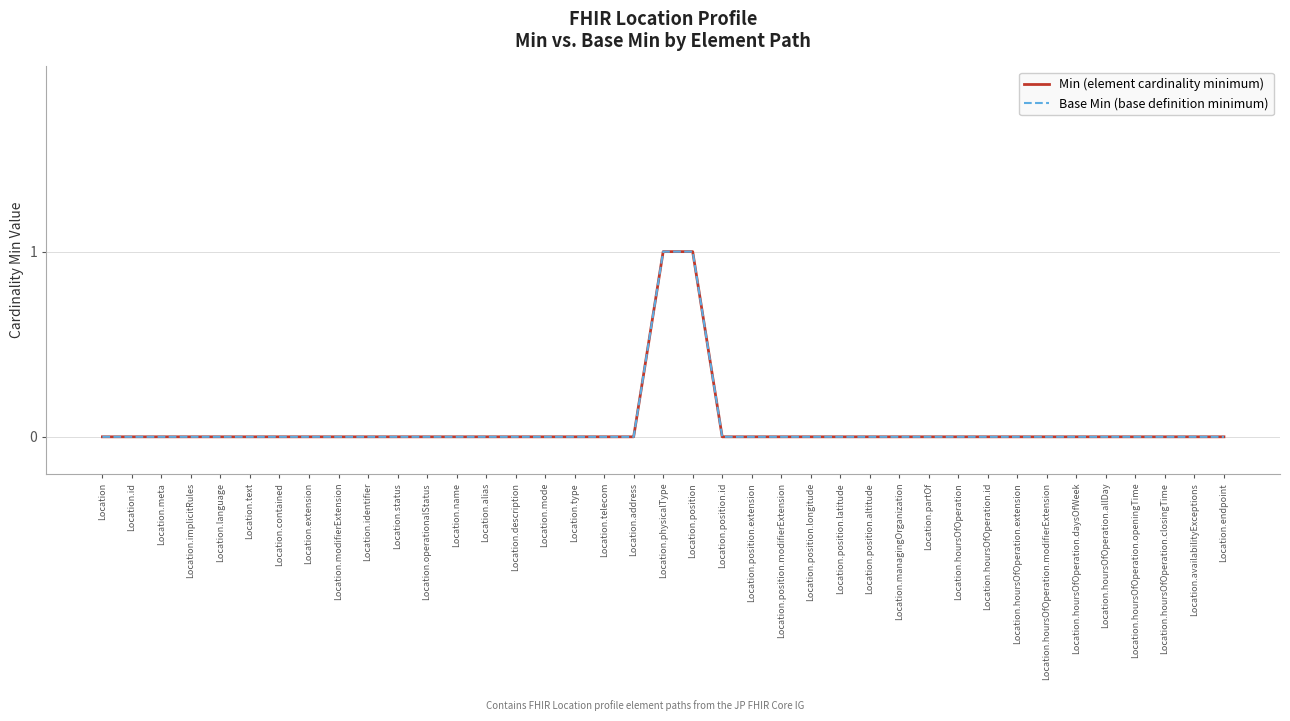

Reading left to right, list all the values displayed in this chart.

Min (element cardinality minimum): 0	0	0	0	0	0	0	0	0	0	0	0	0	0	0	0	0	0	0	1	1	0	0	0	0	0	0	0	0	0	0	0	0	0	0	0	0	0	0
Base Min (base definition minimum): 0	0	0	0	0	0	0	0	0	0	0	0	0	0	0	0	0	0	0	1	1	0	0	0	0	0	0	0	0	0	0	0	0	0	0	0	0	0	0